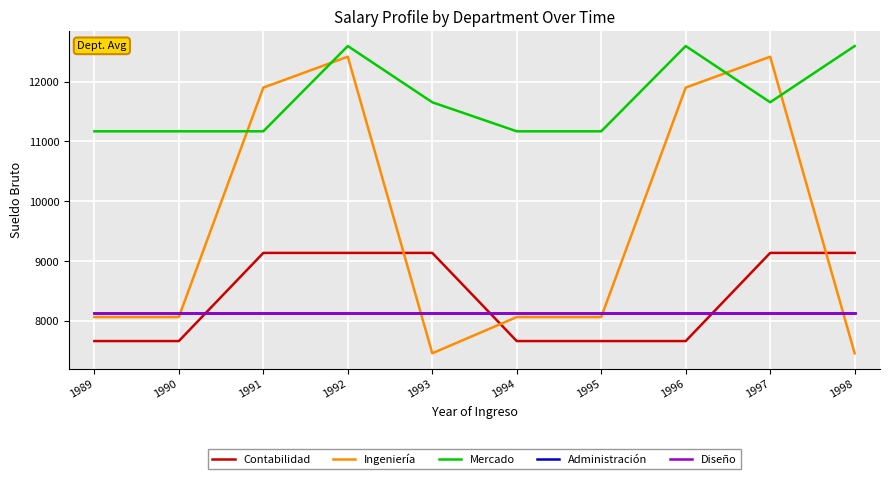

At which category is the sum across all series the highest?

1992